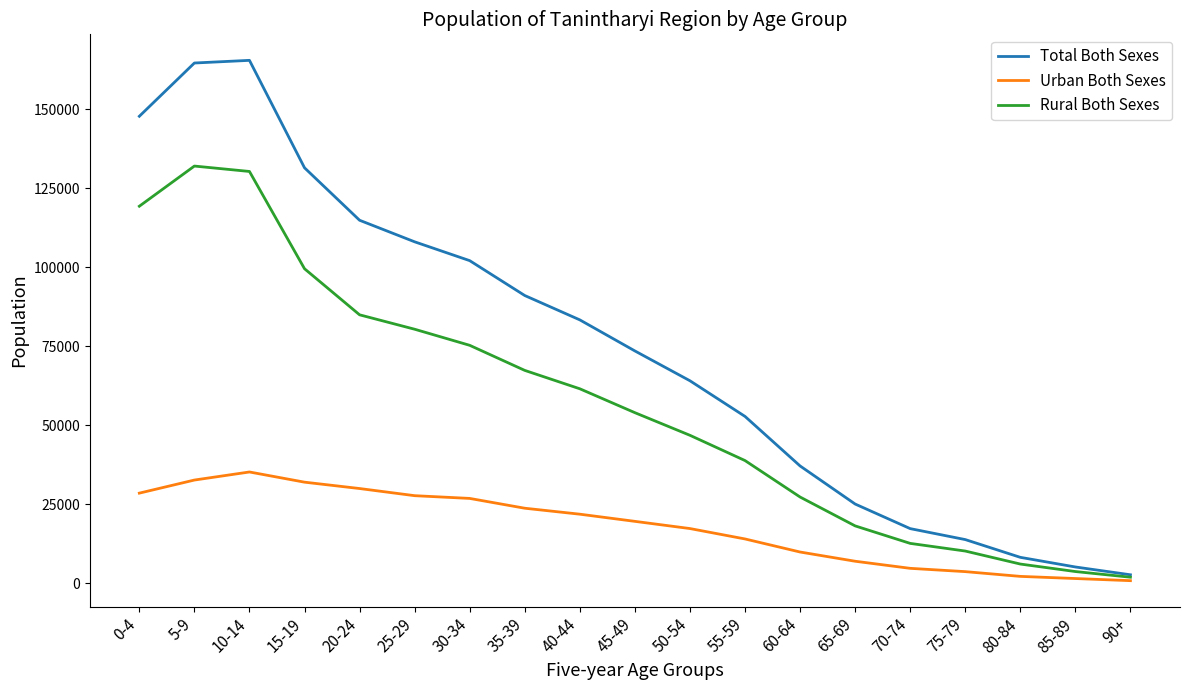

What is the maximum value shown in the chart?

165526